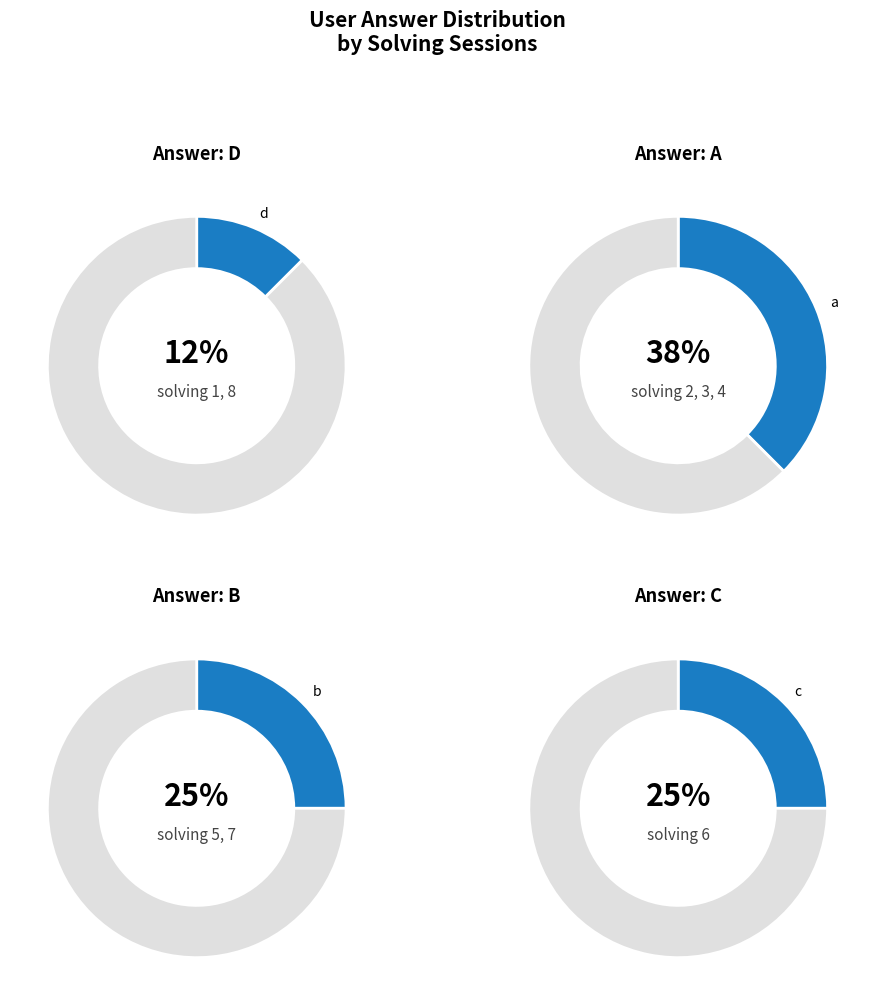

Does any single category account for the majority?

No